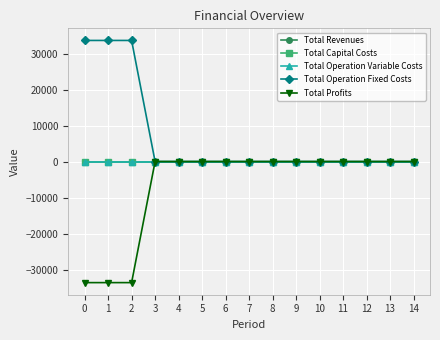

Is this an area chart (filled region under the line)?

No